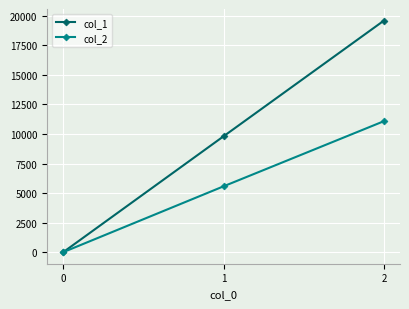

Rank the series by their maximum value, from highest to lowest.

col_1, col_2